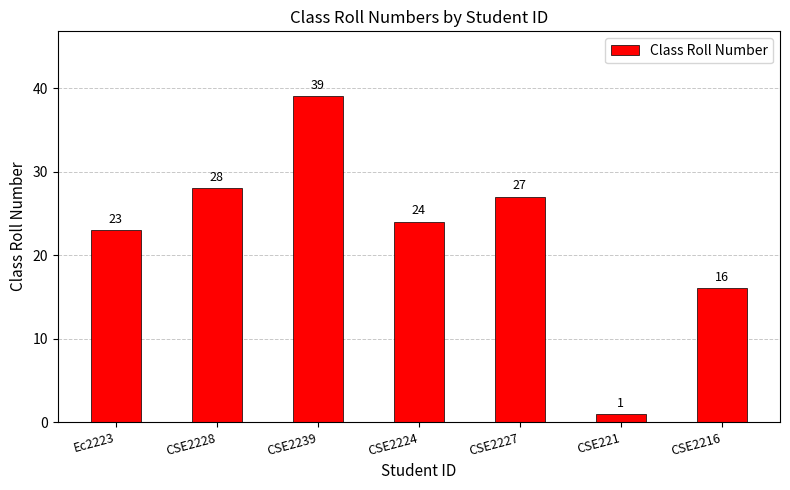

Where does the data first go above 24?

CSE2228